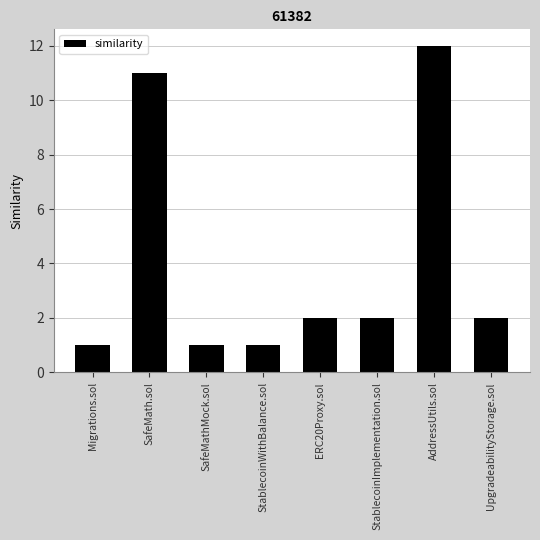

What is the greatest value displayed?

12